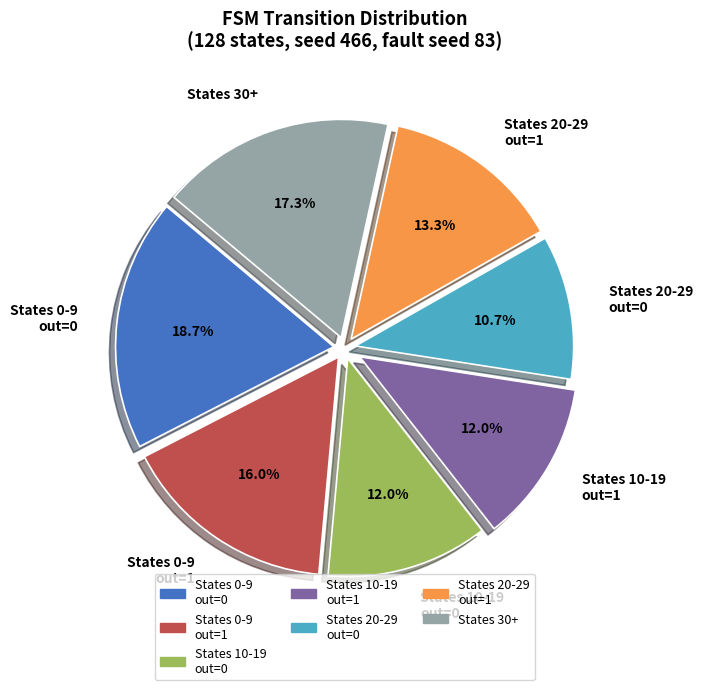

Which category has the biggest portion of the pie?

States 0-9 out=0